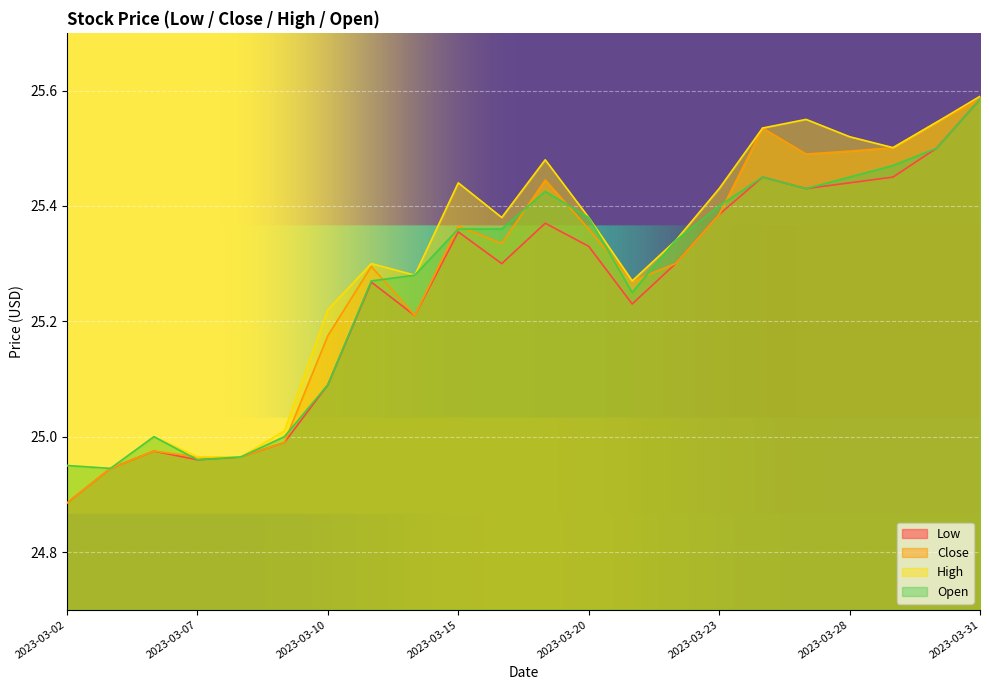

Is it true that Low equals 38.3 at 2023-03-31?

False